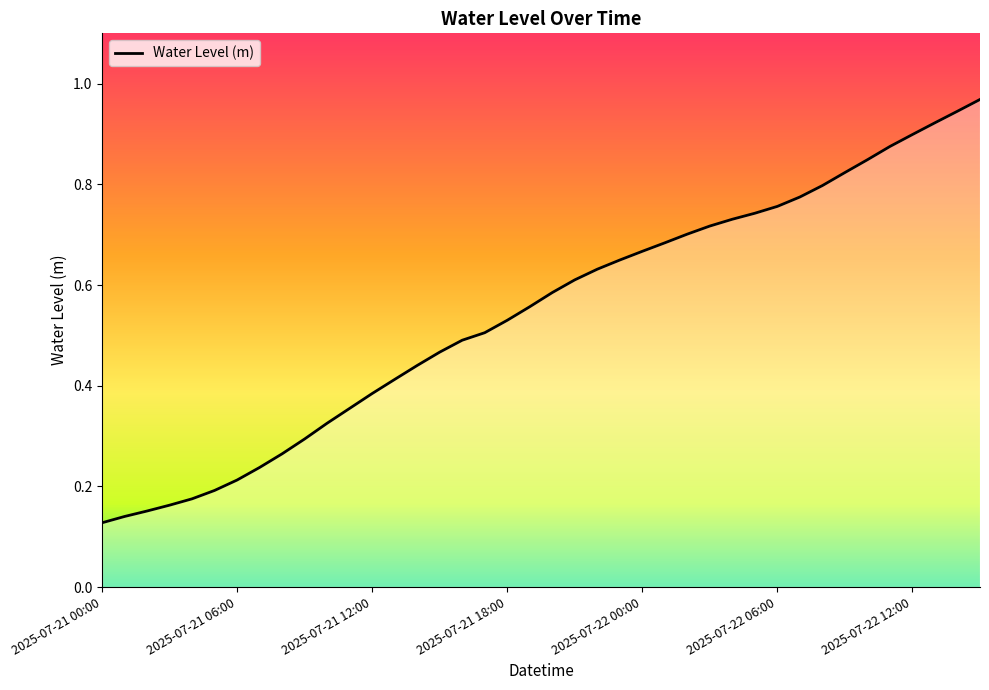

True or false: there are more than 0 points higher than both neighbors.

False